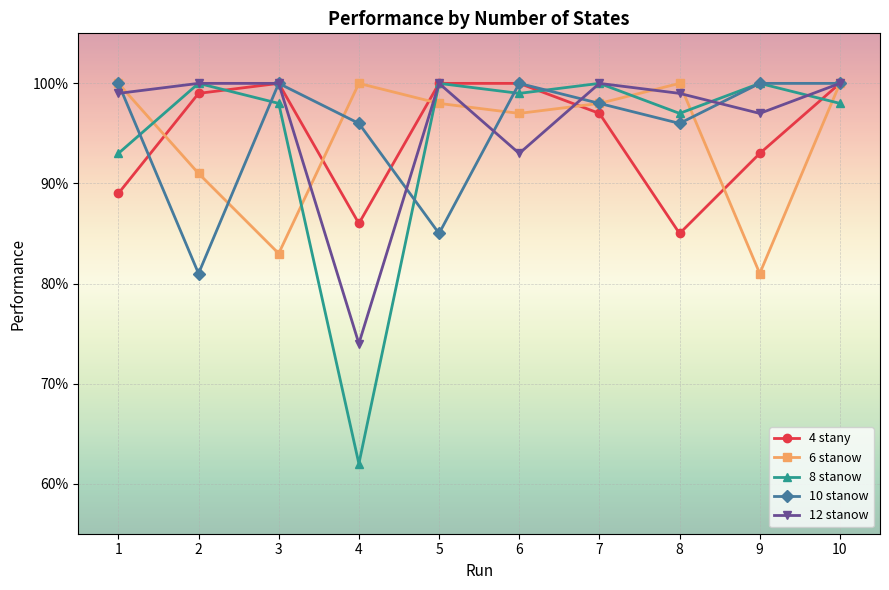

True or false: 8 stanow and 10 stanow cross at least once.

True